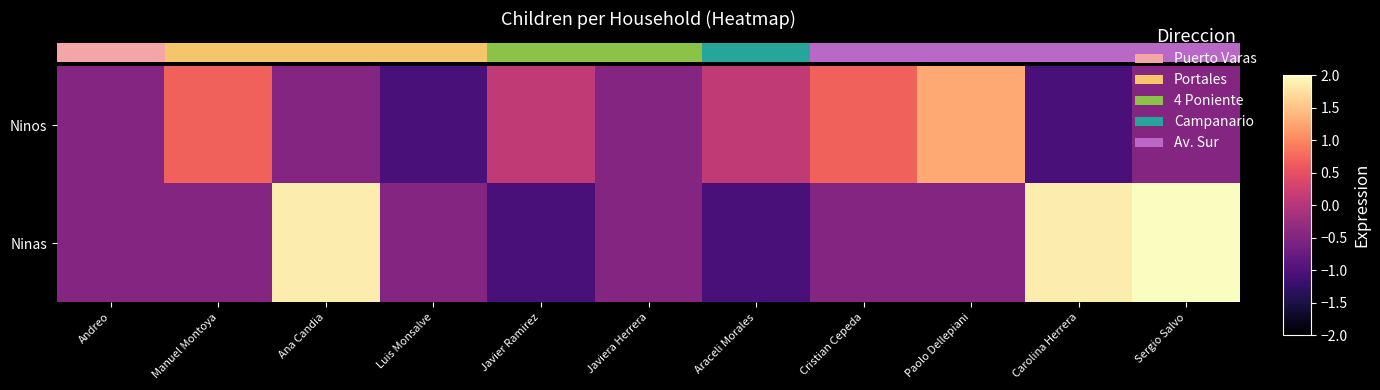

How many distinct data groups are displayed?

2